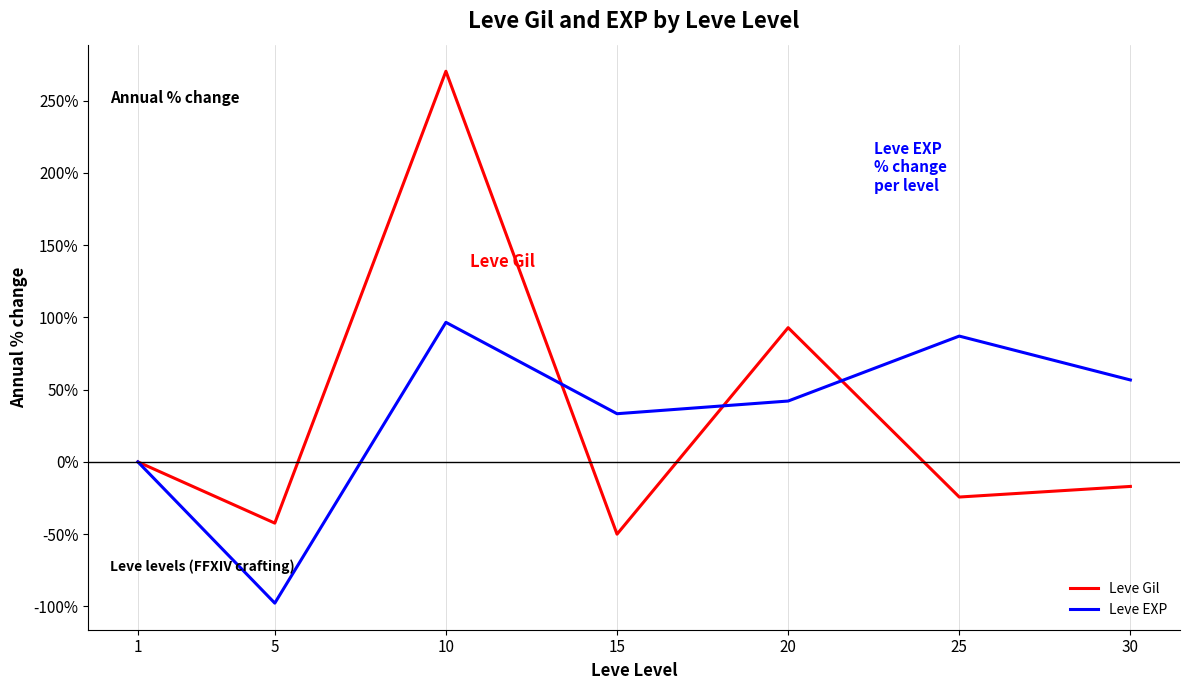

List the labels in order of Leve Gil value, largest first.

10, 20, 1, 30, 25, 5, 15